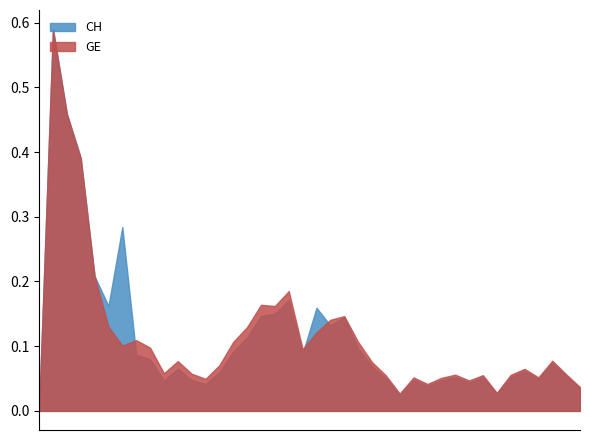

Does the chart have visible grid lines?

No